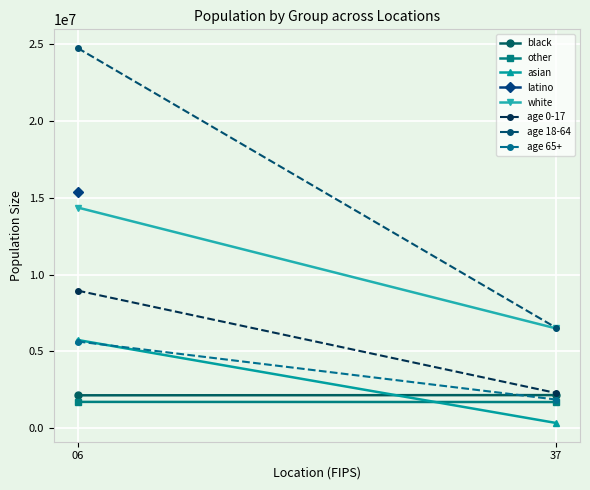

How many other values are between 10698973 and 39346023?

2